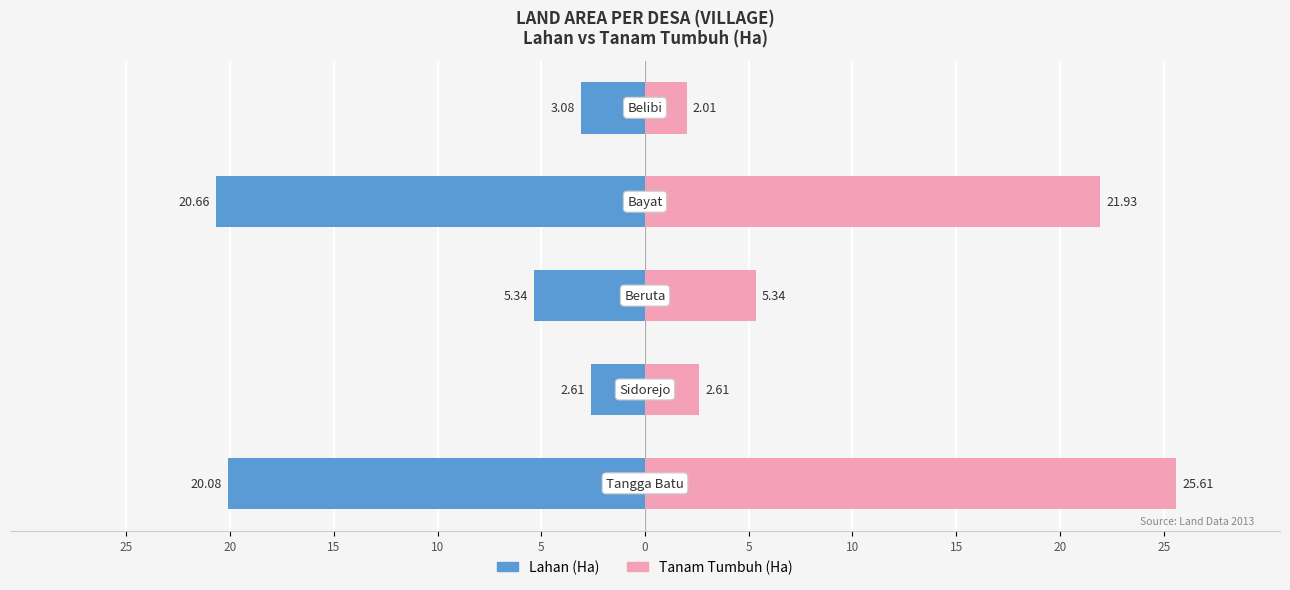

Between 20 and 5, which series saw the biggest shift?

Tanam Tumbuh (Ha)